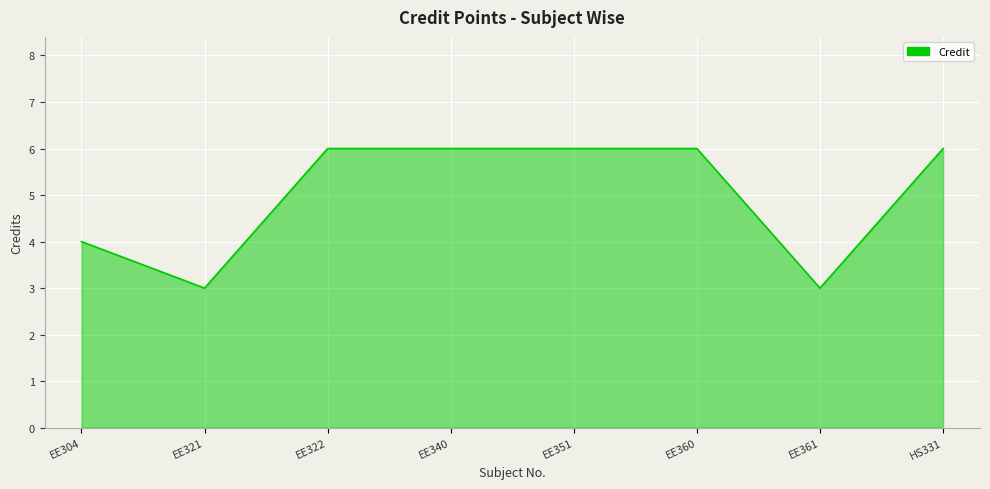

What is the minimum value shown in the chart?

3